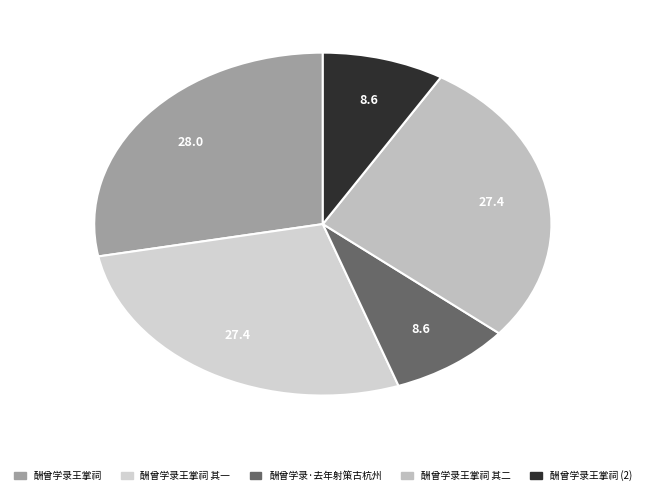

Count the number of slices in the pie.

5